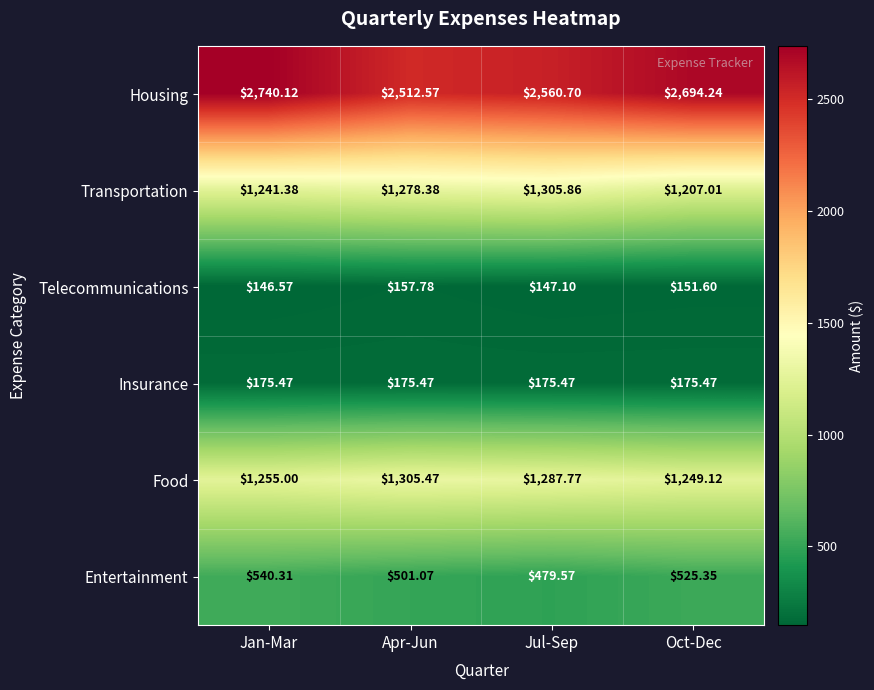

Which series has the largest range (max minus min)?

Housing